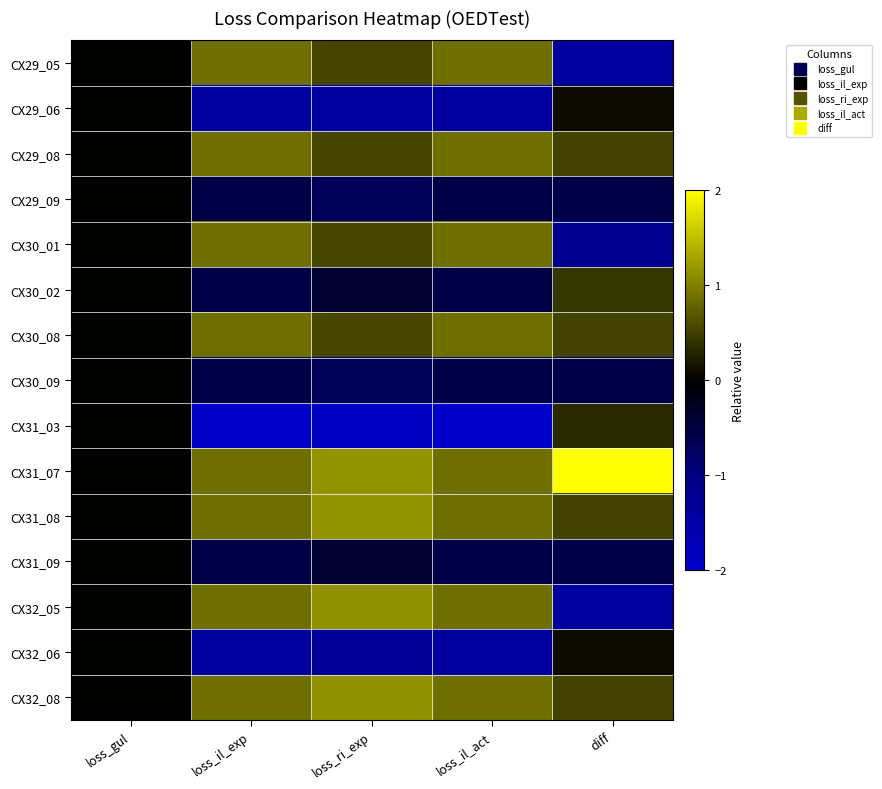

At which category is the sum across all series the highest?

loss_il_act